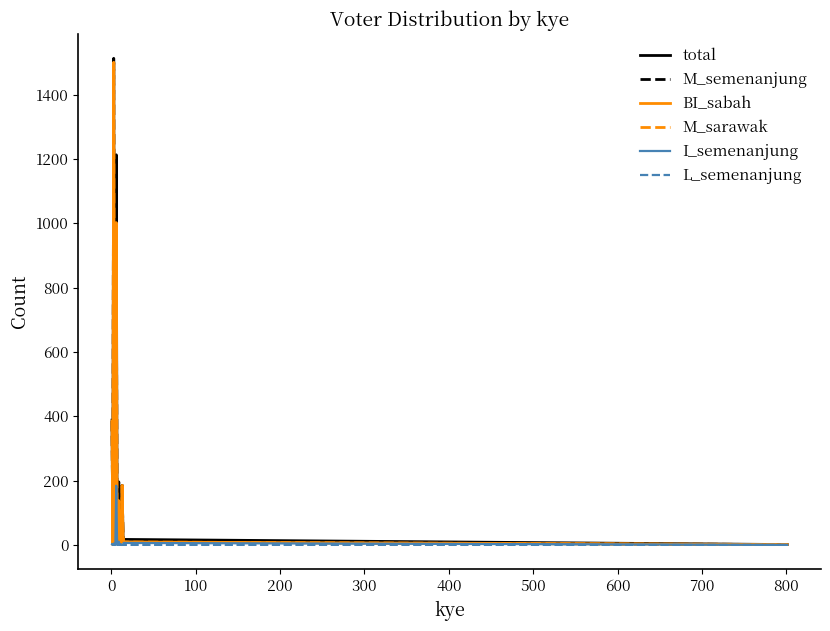

True or false: M_semenanjung and L_semenanjung intersect in this chart.

False